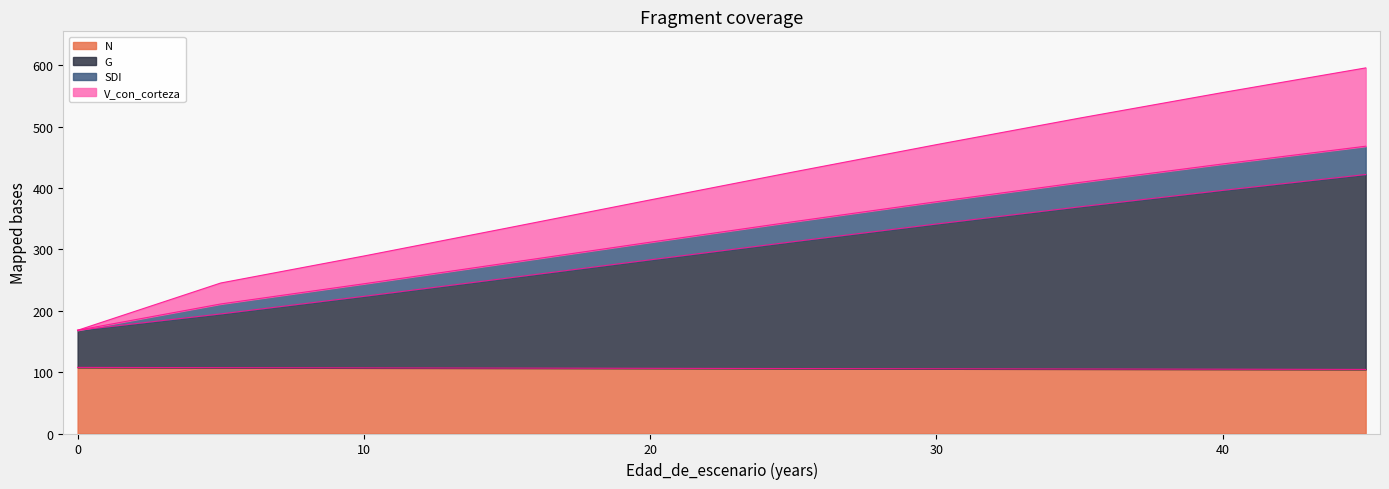

True or false: N has more than 1 points higher than both neighbors.

False